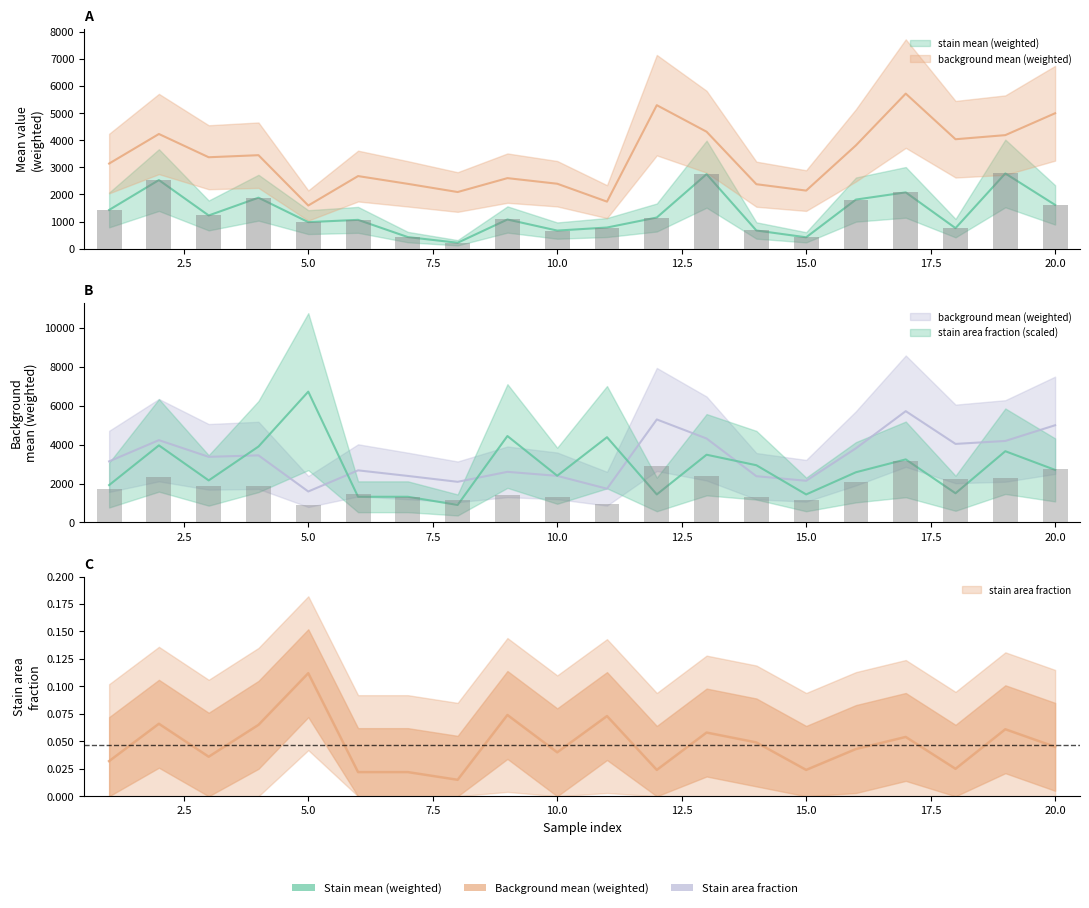

How many values in the background mean (weighted) series are below 3371?

10